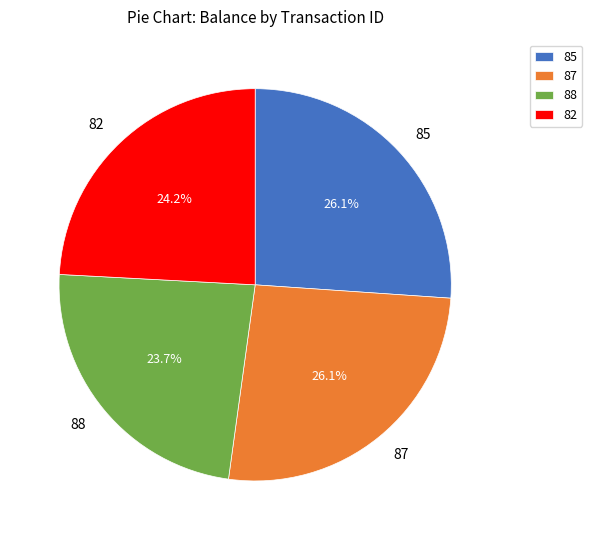

How many segments does this pie chart have?

4